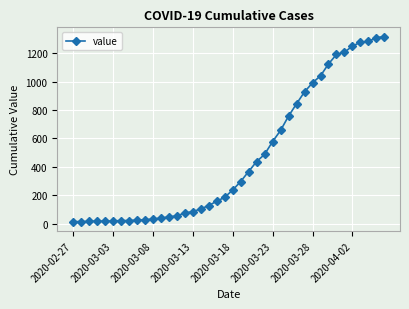

What is the difference between the maximum and minimum values?

1306